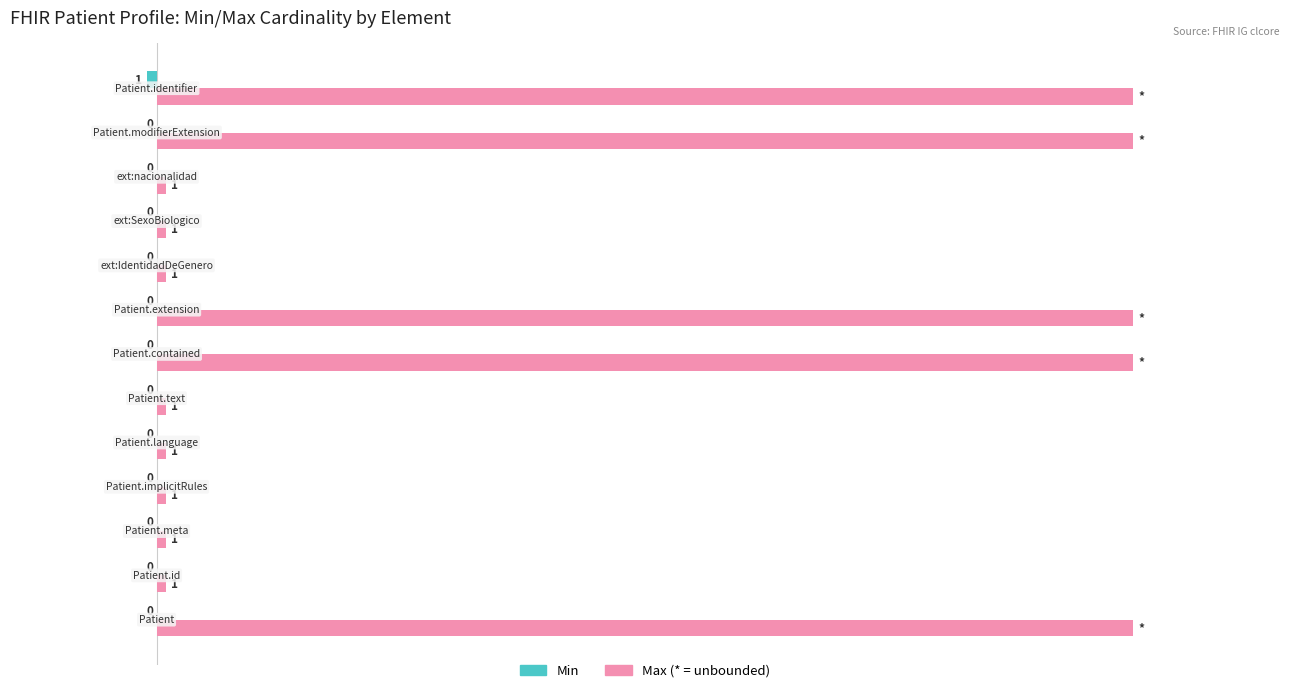

How many bars are there in each group?

2